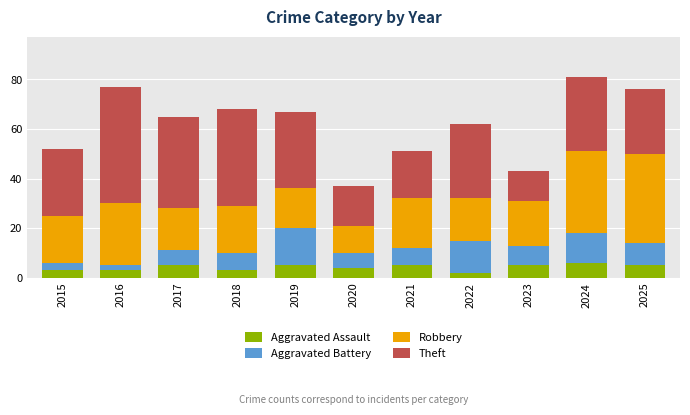

The value of Aggravated Assault at 2023 is 2. True or false?

False